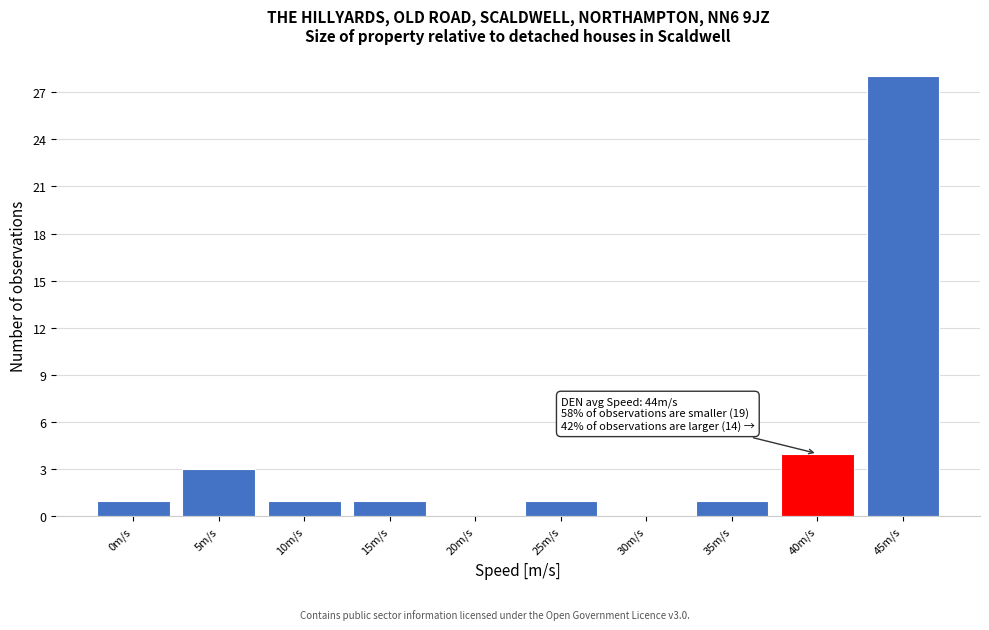

Reading left to right, extract all data points from this chart.

0m/s=1	5m/s=3	10m/s=1	15m/s=1	20m/s=0	25m/s=1	30m/s=0	35m/s=1	40m/s=4	45m/s=28